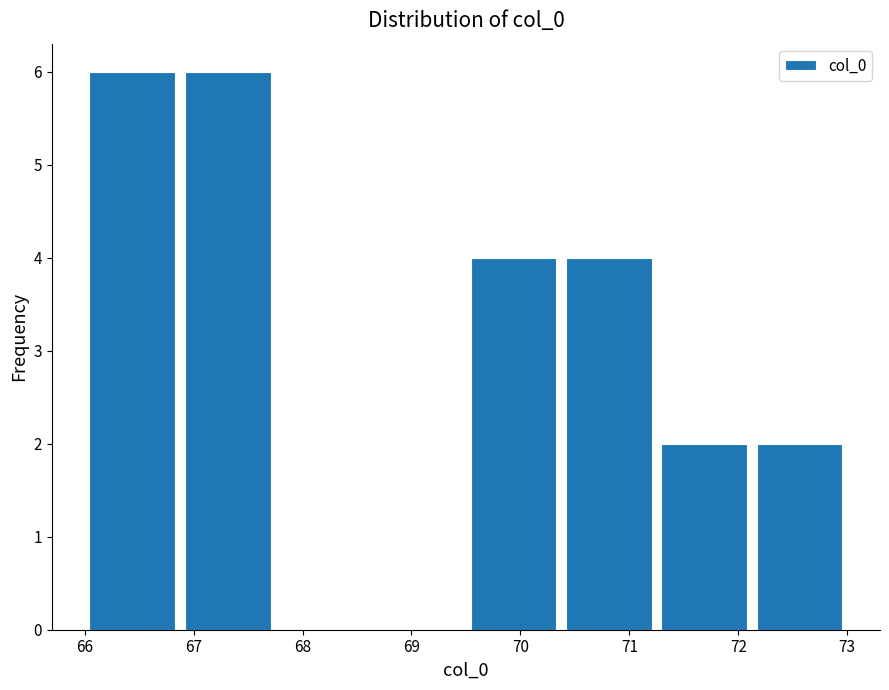

Reading left to right, list every bar in this chart as the range it spans on the x-axis followed by its height. Neither the bar edges nor the heights are printed on the chart, so give them approximately, as read against the axes.

66.0 to 66.9: 6
66.9 to 67.8: 6
67.8 to 68.6: 0
68.6 to 69.5: 0
69.5 to 70.4: 4
70.4 to 71.3: 4
71.3 to 72.1: 2
72.1 to 73.0: 2